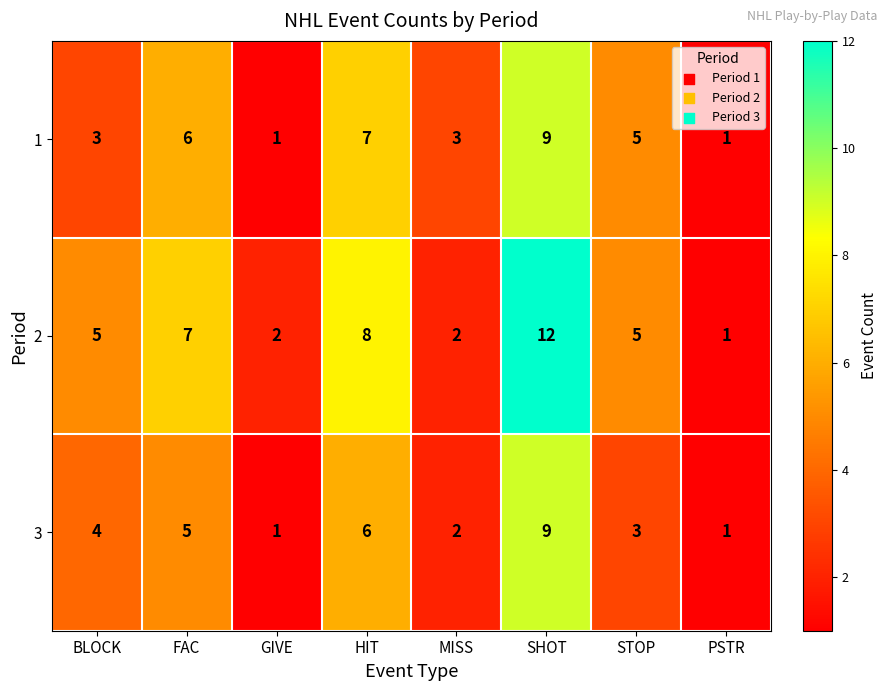

Which label corresponds to the largest value in the chart?

SHOT